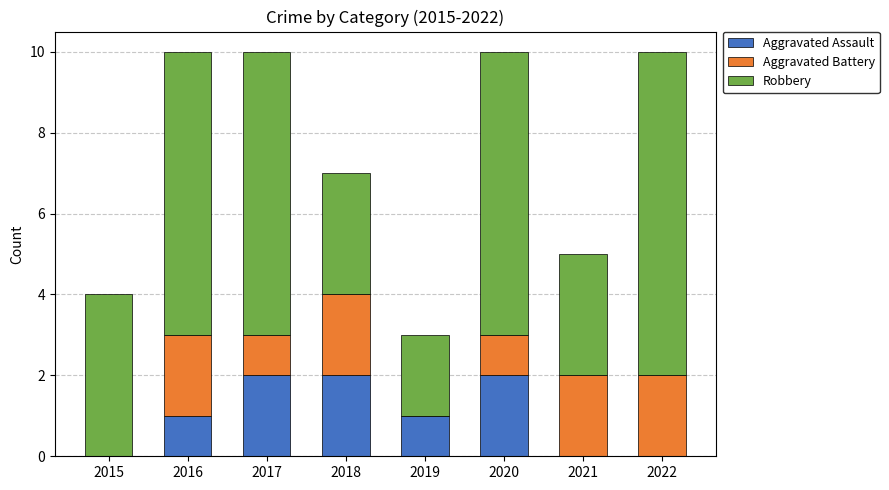

True or false: Aggravated Assault has a value of 2 at 2018.

True